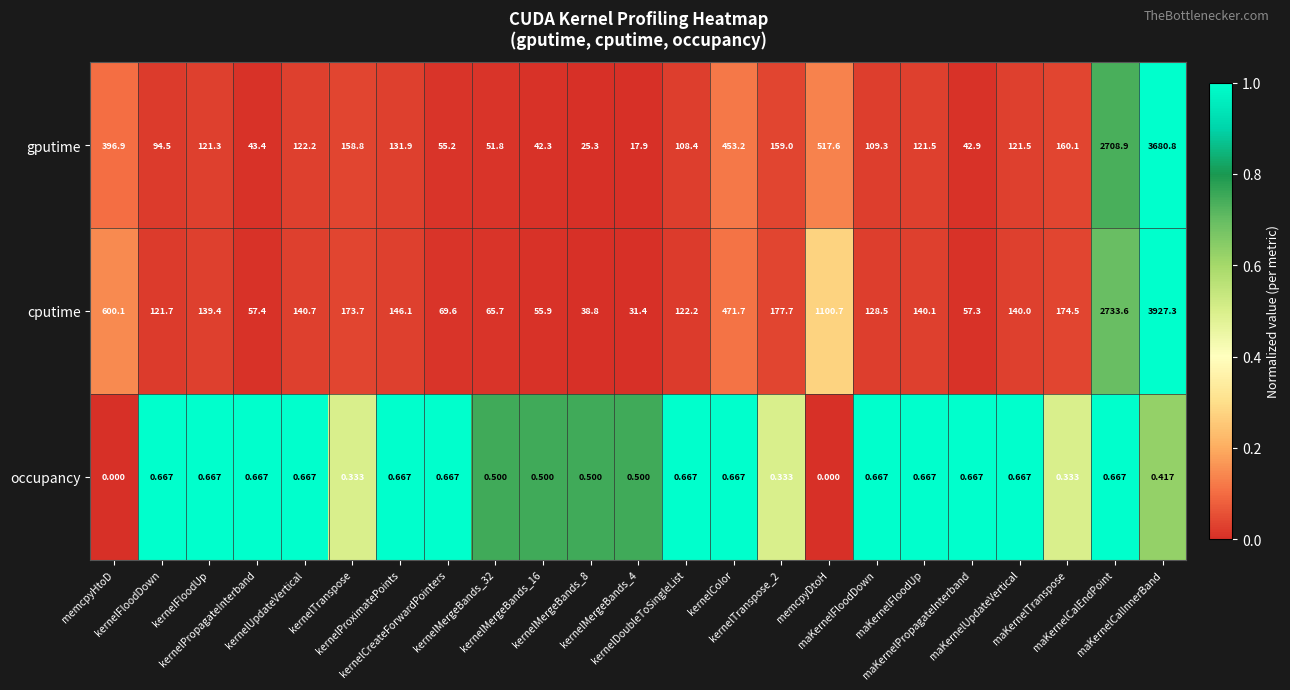

Which series has the largest total across all categories?

cputime